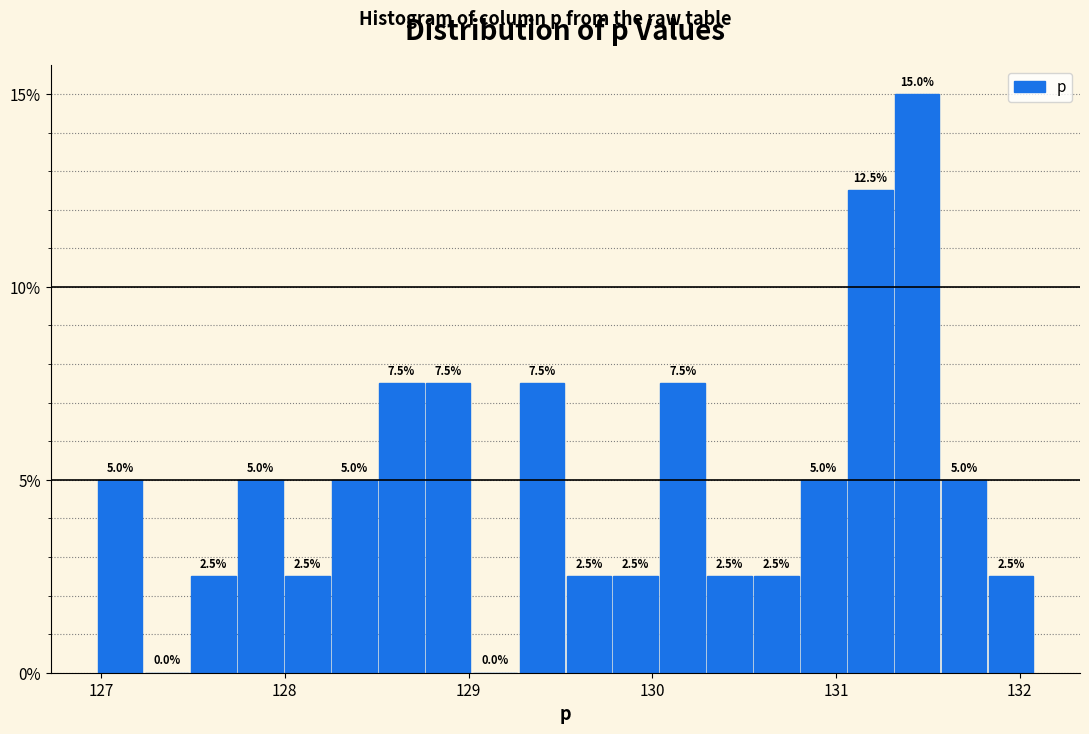

Around what value on the x-axis is the tallest bar? Give the approximate position of its centre, as read against the axis.

131.4